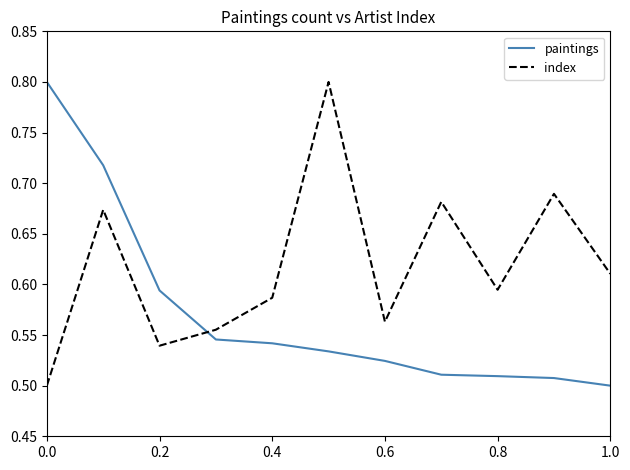

In index, how many points are lower than both neighbors (excluding endpoints)?

3